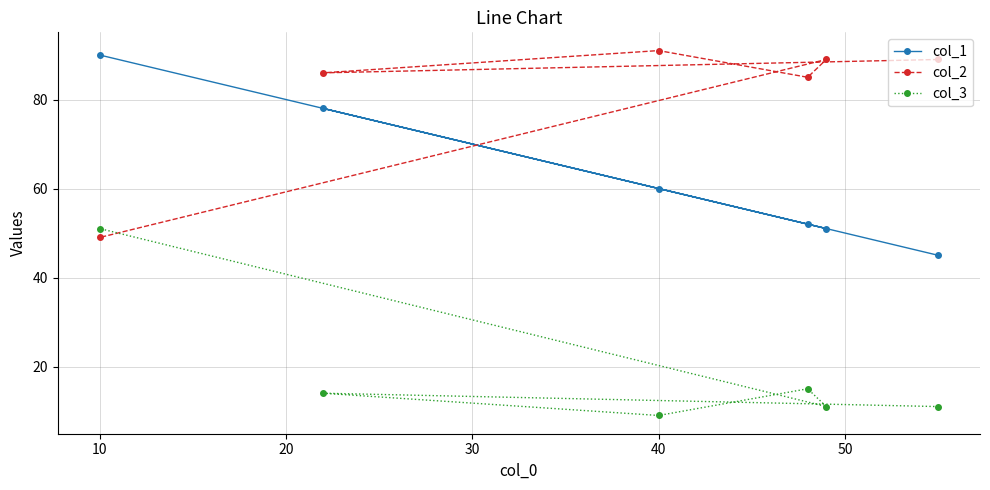

Rank the series by their average value, from highest to lowest.

col_2, col_1, col_3